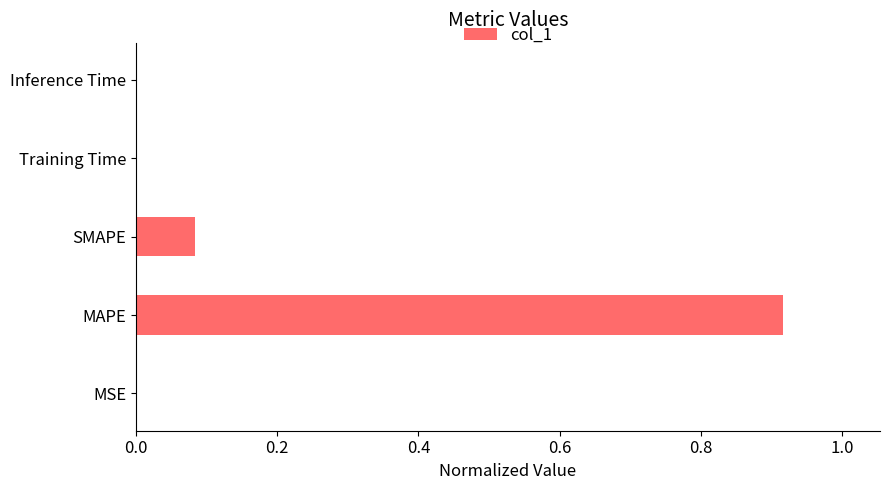

What is the sum of all values?

1.0